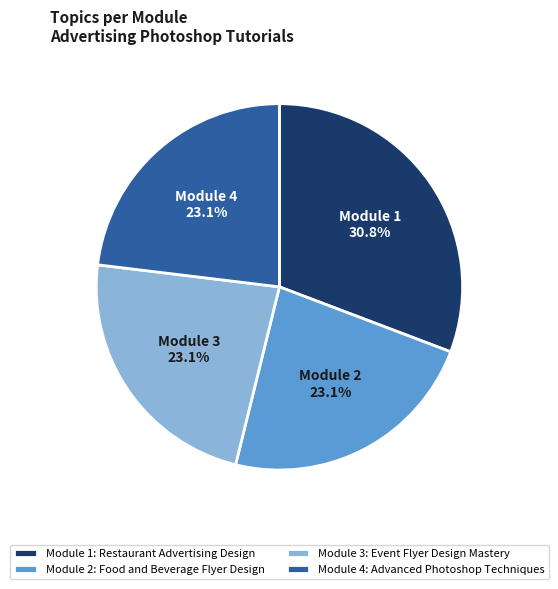

Which category has the biggest portion of the pie?

Module 1: Restaurant Advertising Design